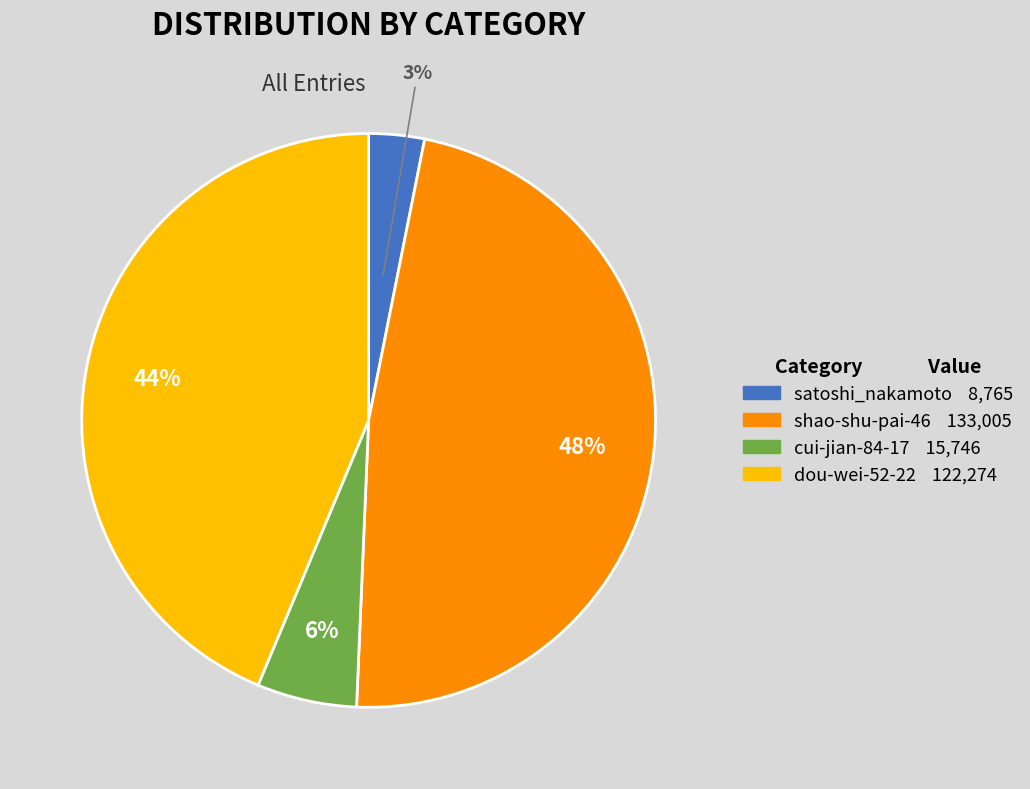

To the nearest percent, what is the average slice percentage?

25%